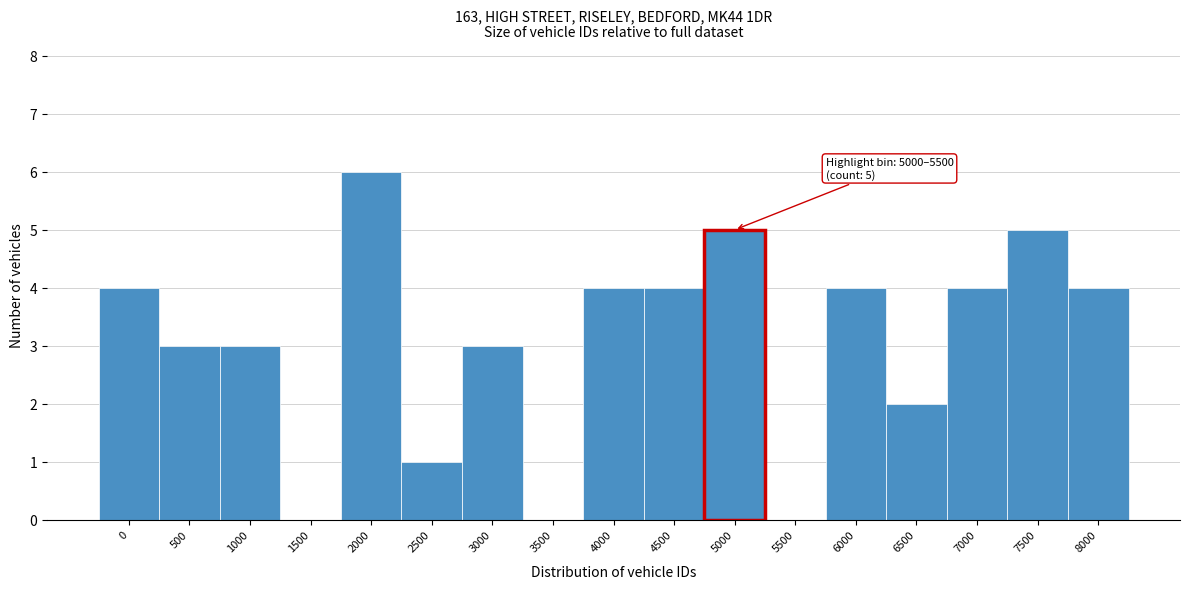

Reading left to right, what are all the values shown in this chart?

0=4	500=3	1000=3	1500=0	2000=6	2500=1	3000=3	3500=0	4000=4	4500=4	5000=5	5500=0	6000=4	6500=2	7000=4	7500=5	8000=4